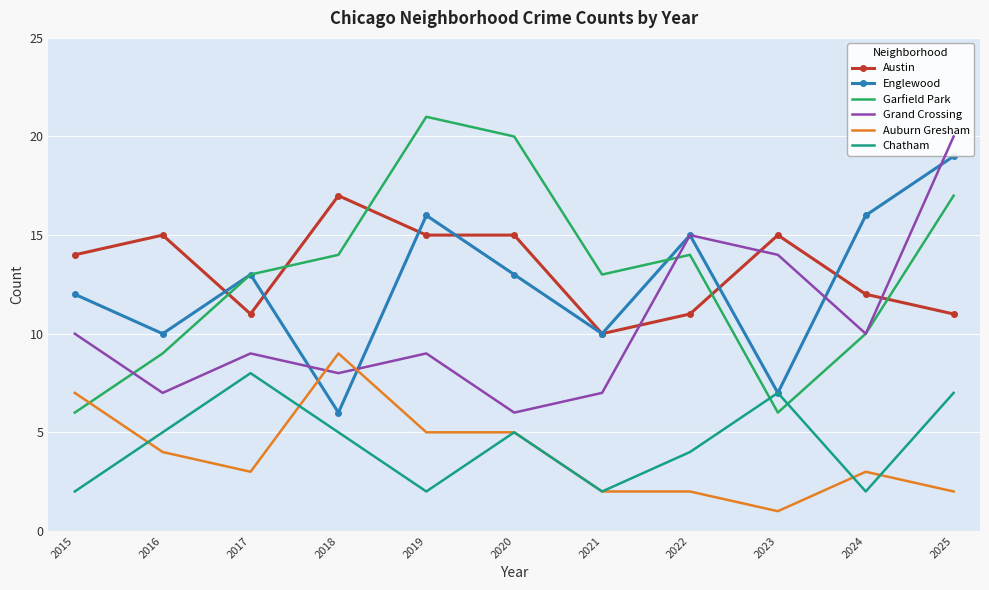

Reading right to left, what are all the values shown in this chart?

Austin: 2025=11	2024=12	2023=15	2022=11	2021=10	2020=15	2019=15	2018=17	2017=11	2016=15	2015=14
Englewood: 2025=19	2024=16	2023=7	2022=15	2021=10	2020=13	2019=16	2018=6	2017=13	2016=10	2015=12
Garfield Park: 2025=17	2024=10	2023=6	2022=14	2021=13	2020=20	2019=21	2018=14	2017=13	2016=9	2015=6
Grand Crossing: 2025=20	2024=10	2023=14	2022=15	2021=7	2020=6	2019=9	2018=8	2017=9	2016=7	2015=10
Auburn Gresham: 2025=2	2024=3	2023=1	2022=2	2021=2	2020=5	2019=5	2018=9	2017=3	2016=4	2015=7
Chatham: 2025=7	2024=2	2023=7	2022=4	2021=2	2020=5	2019=2	2018=5	2017=8	2016=5	2015=2